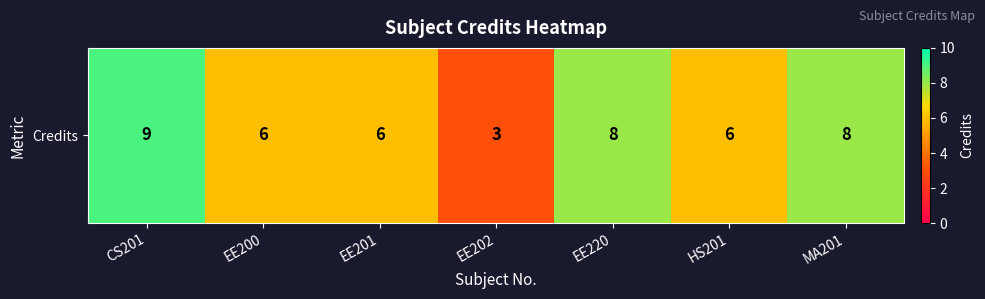

What is the difference between the values at HS201 and EE202?

3